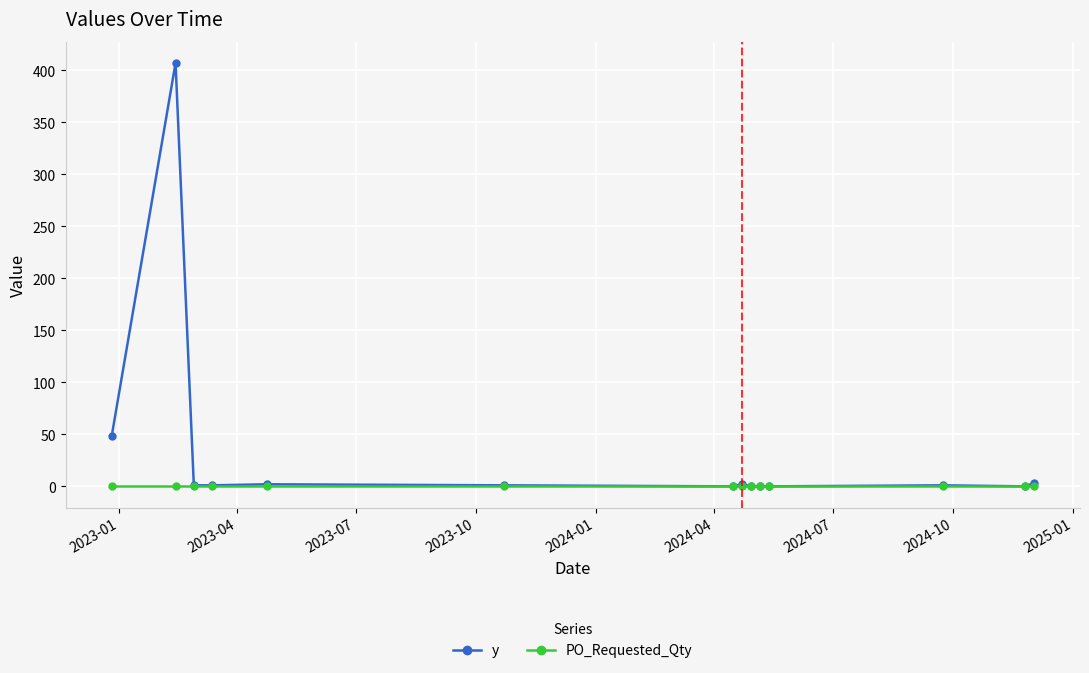

Rank the series by their average value, from lowest to highest.

PO_Requested_Qty, y